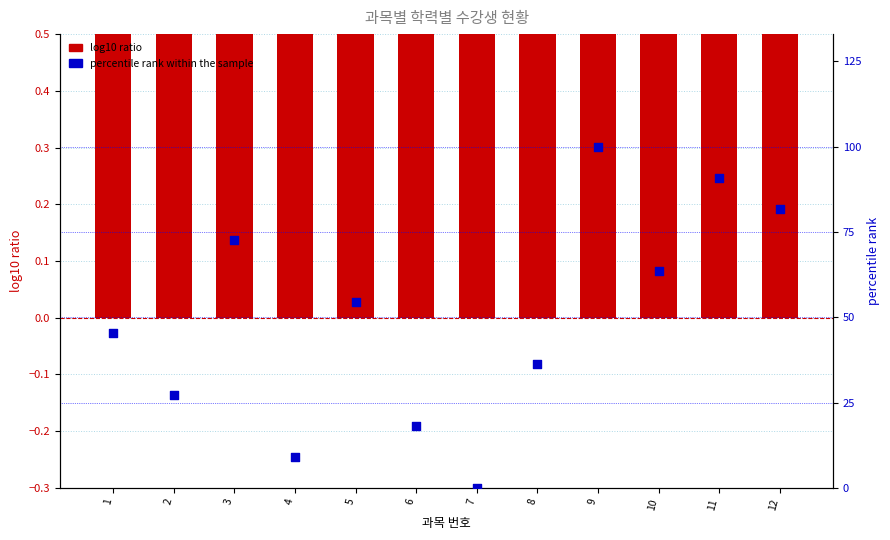

Which series contains the highest Y value?

percentile rank within the sample